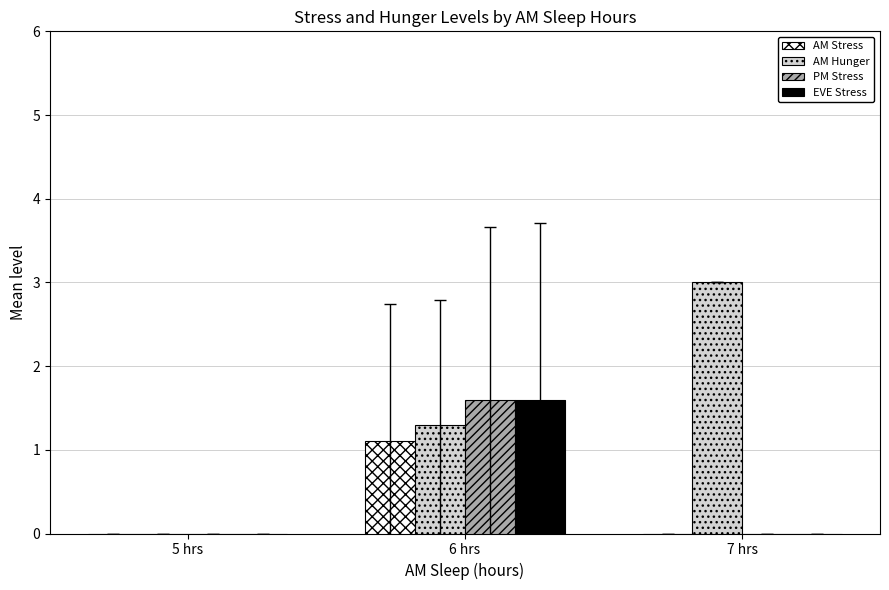

How many categories are shown in the chart?

3